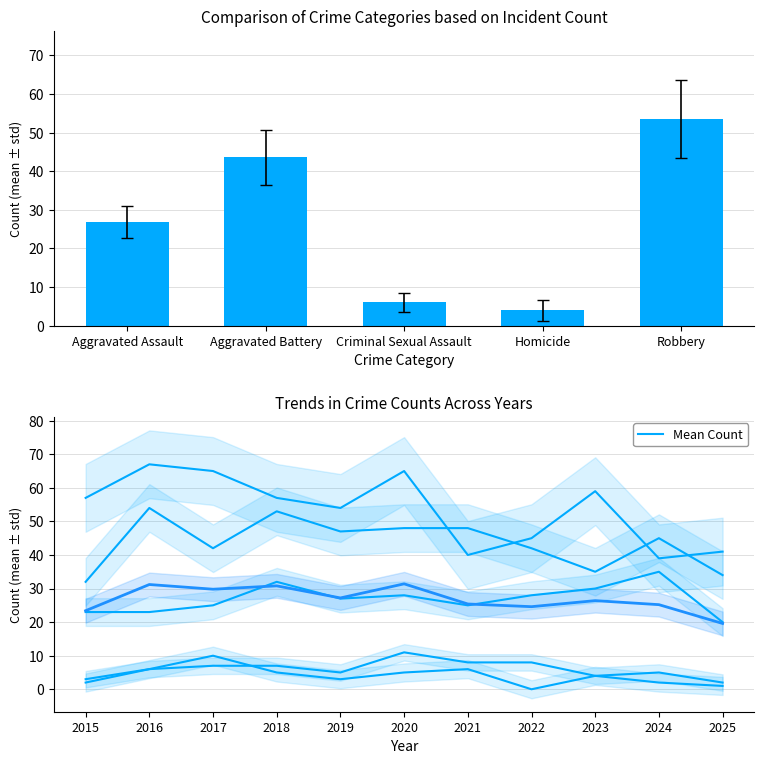

Does the chart contain stacked bars?

No